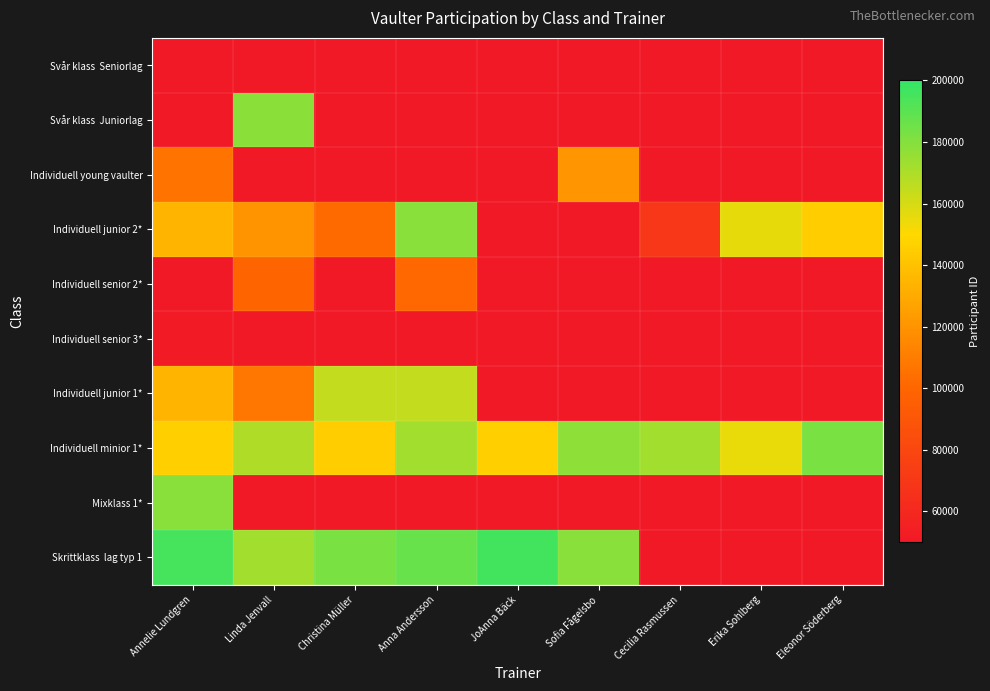

Which series has the widest spread of values?

Skrittklass lag typ 1